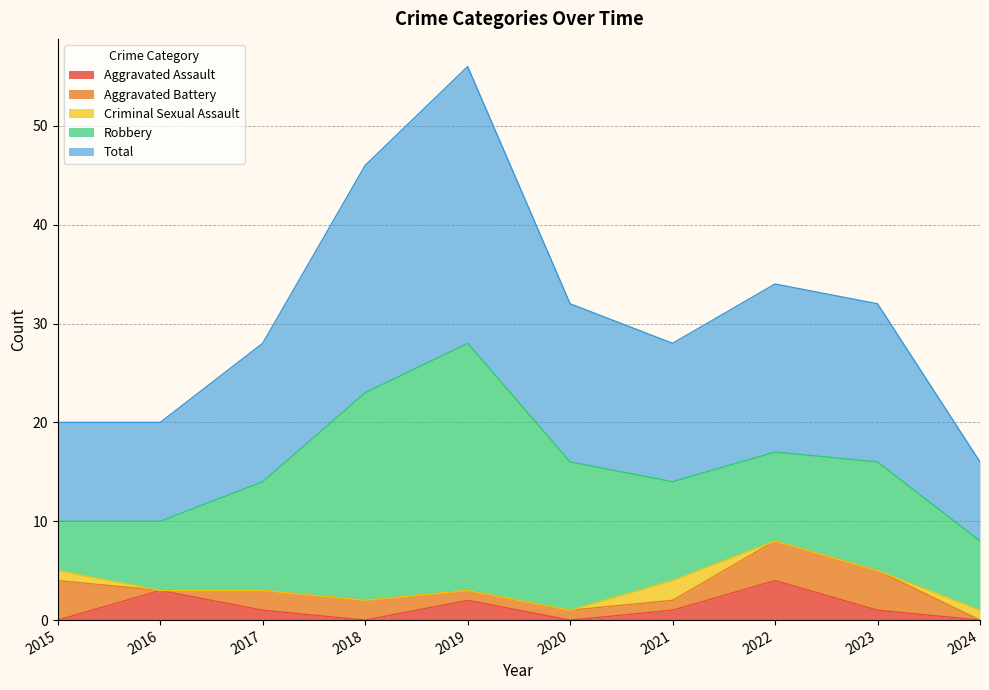

The Criminal Sexual Assault series shows 1 at 2021. True or false?

False